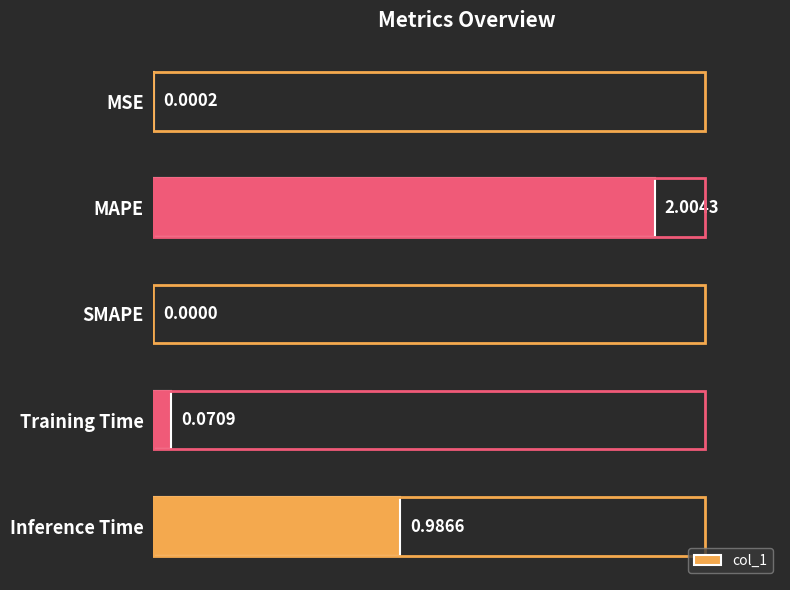

Approximately how many times larger is the value at Inference Time compared to MAPE?

0.5